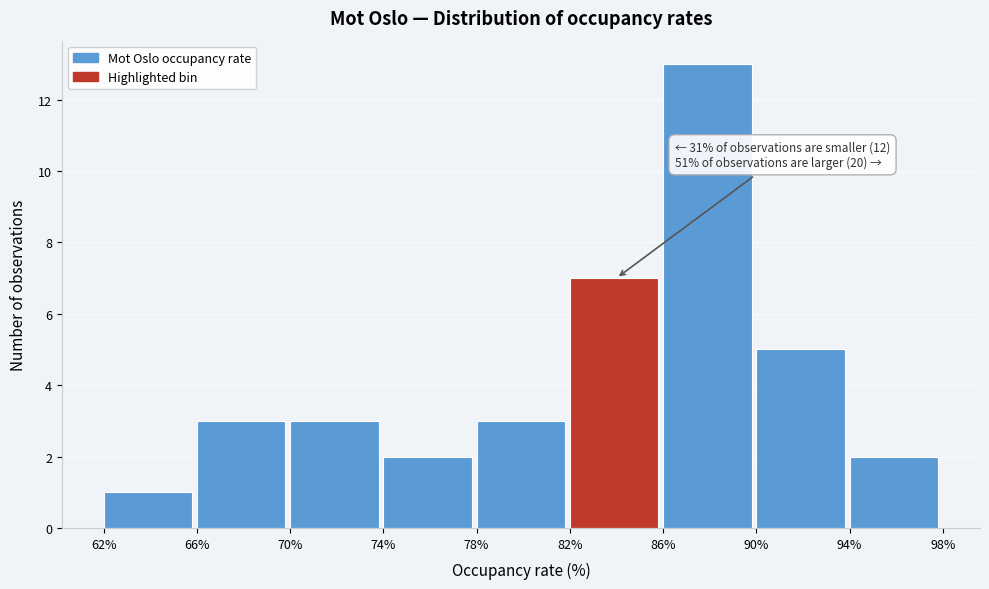

Over which range of the x-axis is the bar tallest?

86% to 90%